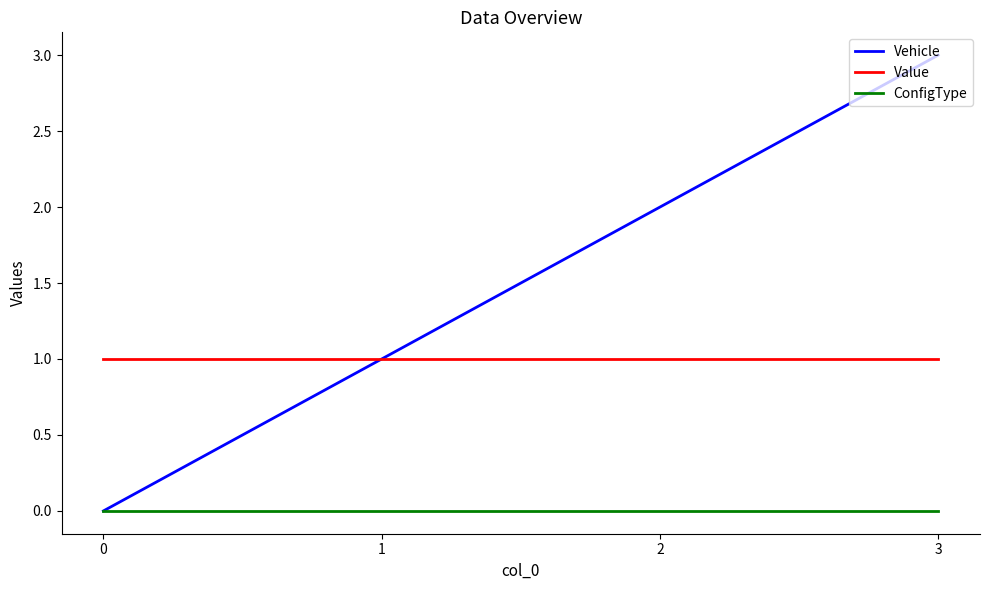

Reading left to right, list all the values displayed in this chart.

Vehicle: 0=0	1=1	2=2	3=3
Value: 0=1	1=1	2=1	3=1
ConfigType: 0=0	1=0	2=0	3=0